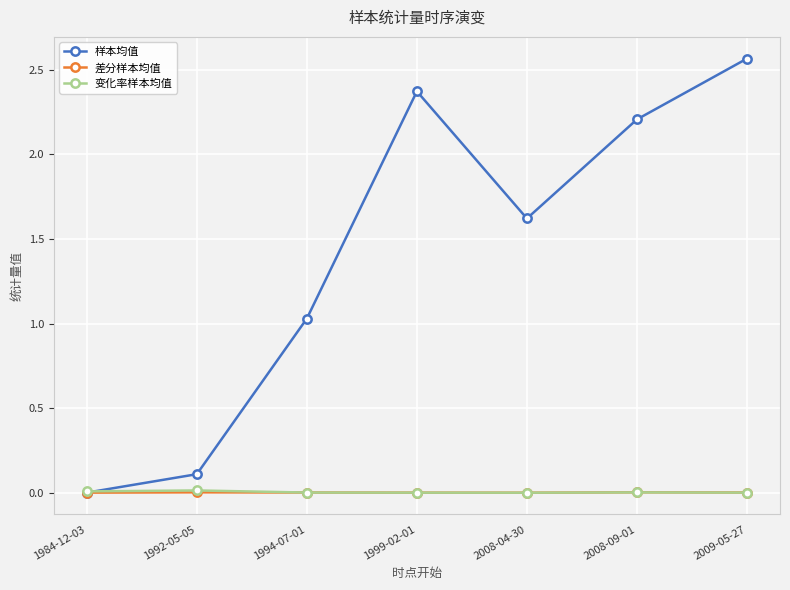

The 样本均值 series shows 1.4 at 2008-09-01. True or false?

False